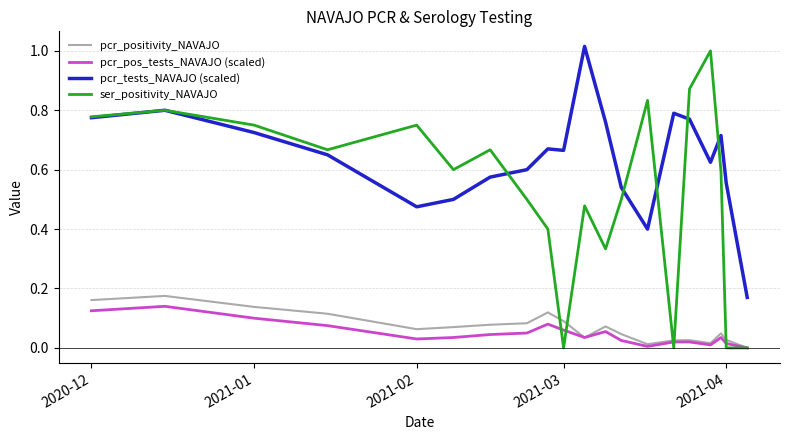

True or false: pcr_tests_NAVAJO (scaled) and pcr_positivity_NAVAJO intersect in this chart.

False